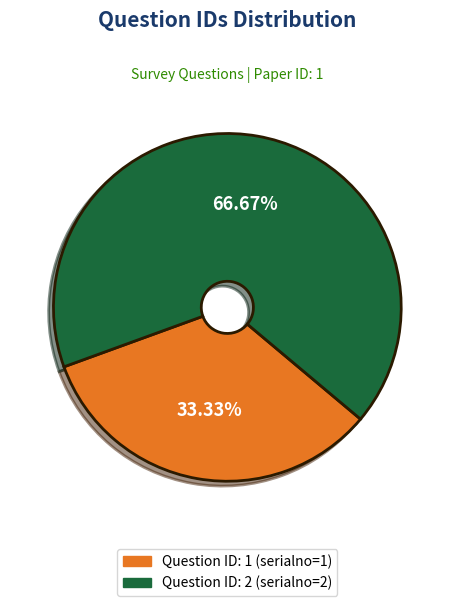

Is there a majority slice in this chart?

Yes